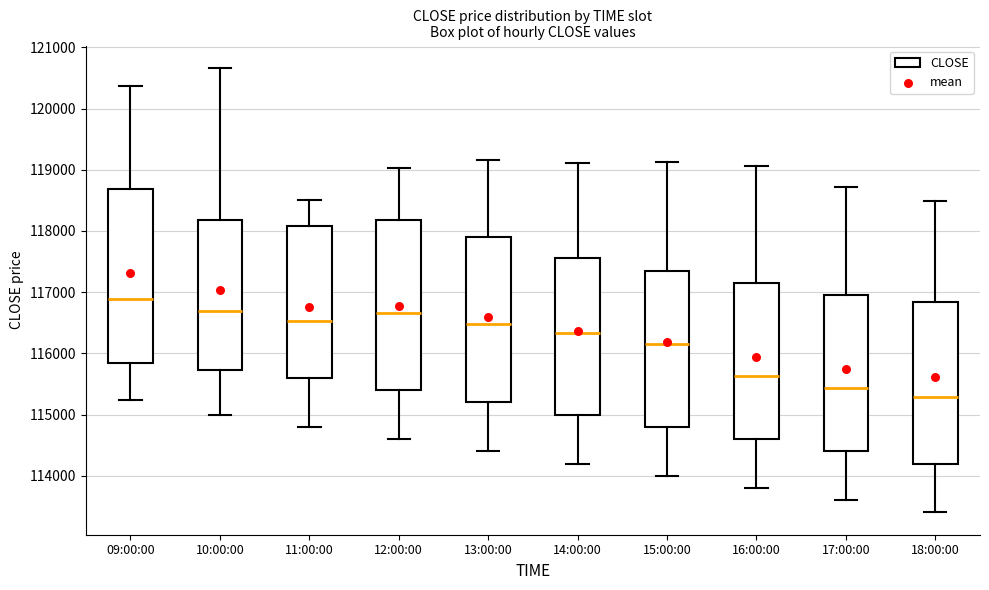

Reading left to right, read every box against the y-axis: the position of its median line, the range the box covers, and the ends of its whiskers. The values are not printed on the chart, so give them approximately, as read against the axis.

09:00:00: median 116900, box 115800 to 118700, whiskers 115200 to 120400
10:00:00: median 116700, box 115700 to 118200, whiskers 115000 to 120700
11:00:00: median 116500, box 115600 to 118100, whiskers 114800 to 118500
12:00:00: median 116700, box 115400 to 118200, whiskers 114600 to 119000
13:00:00: median 116500, box 115200 to 117900, whiskers 114400 to 119200
14:00:00: median 116300, box 115000 to 117600, whiskers 114200 to 119100
15:00:00: median 116200, box 114800 to 117400, whiskers 114000 to 119100
16:00:00: median 115600, box 114600 to 117200, whiskers 113800 to 119100
17:00:00: median 115400, box 114400 to 117000, whiskers 113600 to 118700
18:00:00: median 115300, box 114200 to 116800, whiskers 113400 to 118500